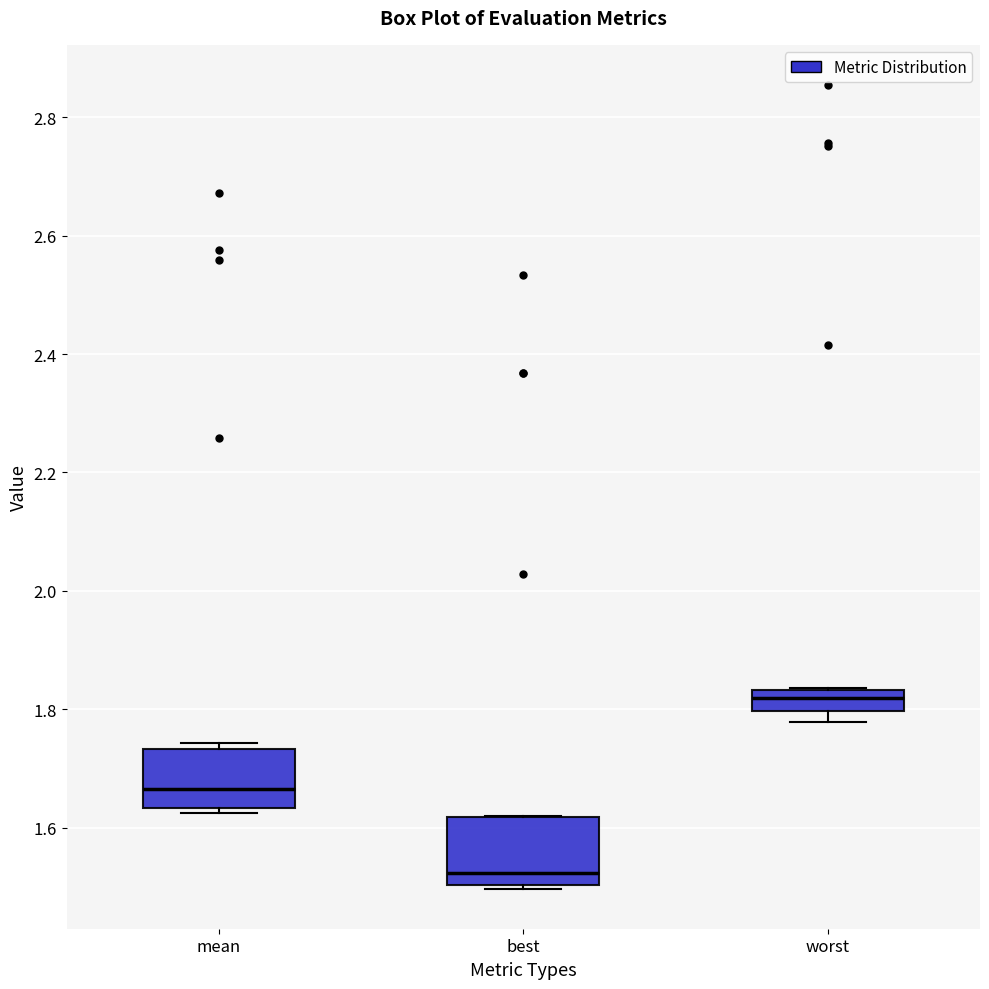

Reading left to right, transcribe this box plot: for each box, give where its median line is, the range the box spans, and where its two whiskers end, as read against the y-axis. The values are not printed on the chart, so give them approximately, as read against the axis.

mean: median 1.66, box 1.64 to 1.74, whiskers 1.62 to 1.74 (just above the box's upper edge)
best: median 1.52, box 1.50 to 1.62, whiskers 1.50 to 1.62
worst: median 1.82, box 1.80 to 1.84, whiskers 1.78 to 1.84